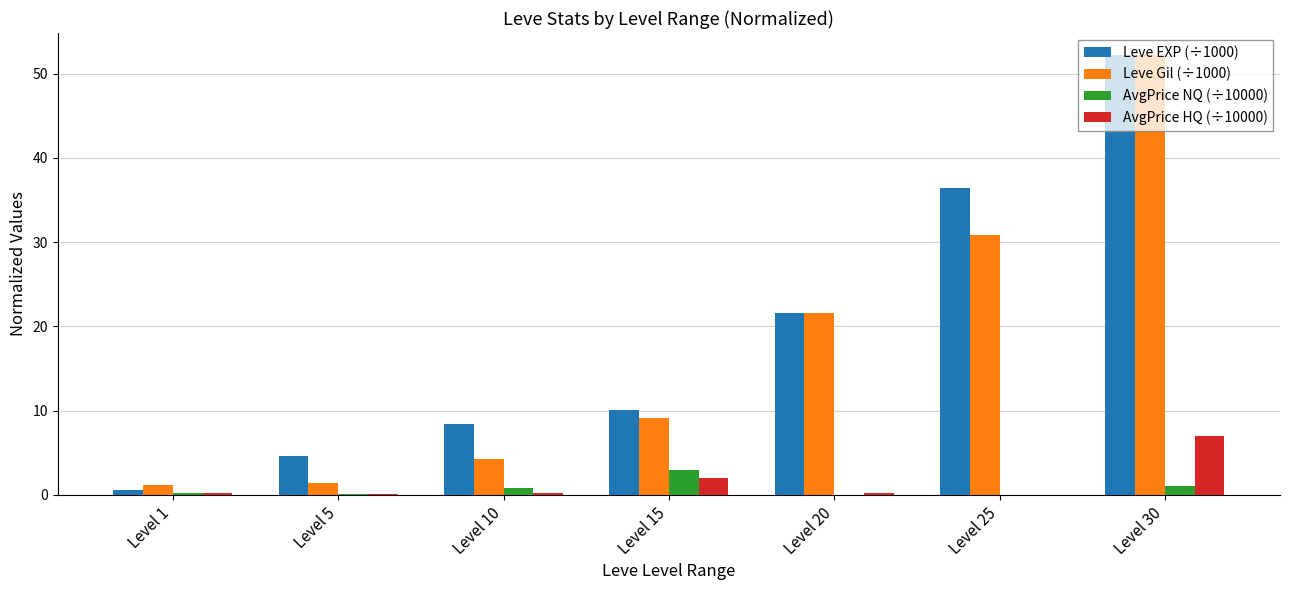

At which category is the sum across all series the highest?

Level 30